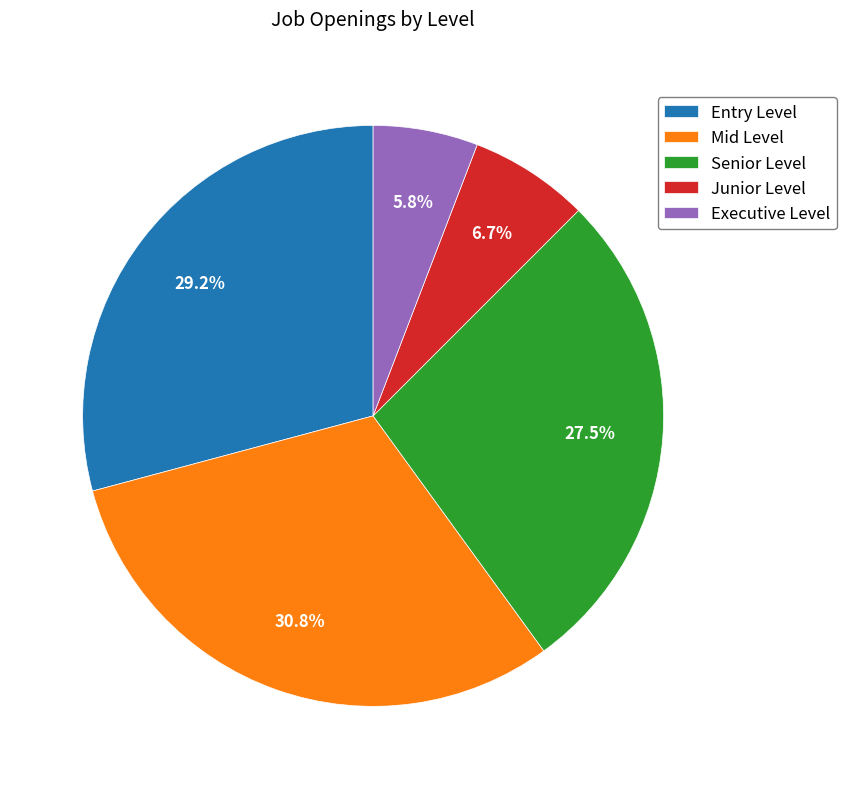

Is it true that Junior Level is 7% of the pie?

True